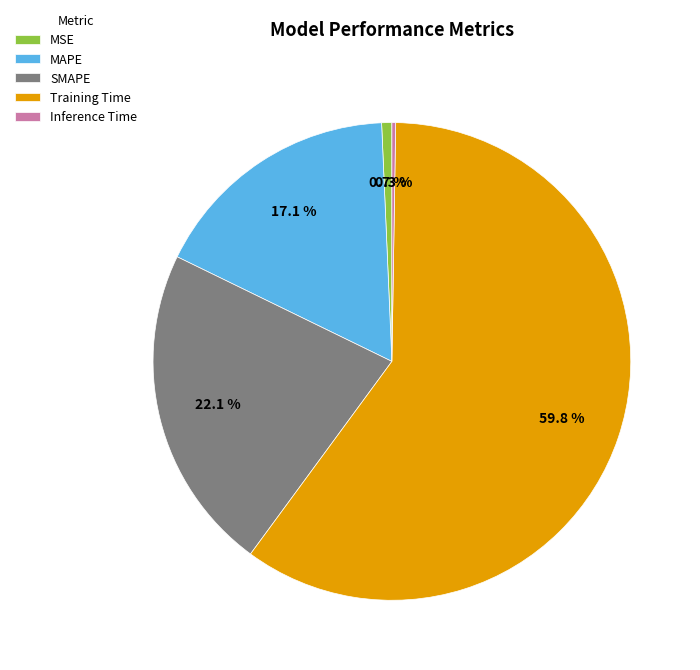

What is the largest slice in the pie chart?

Training Time